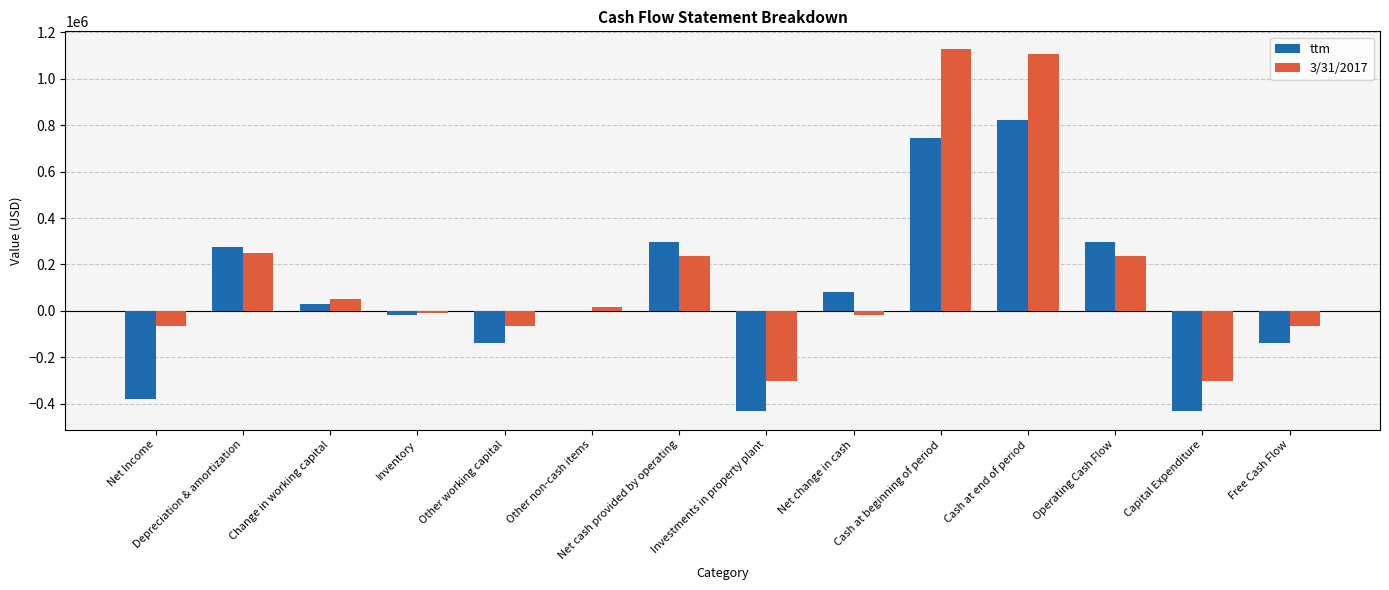

True or false: 3/31/2017 has a value of -167965 at Investments in property plant.

False